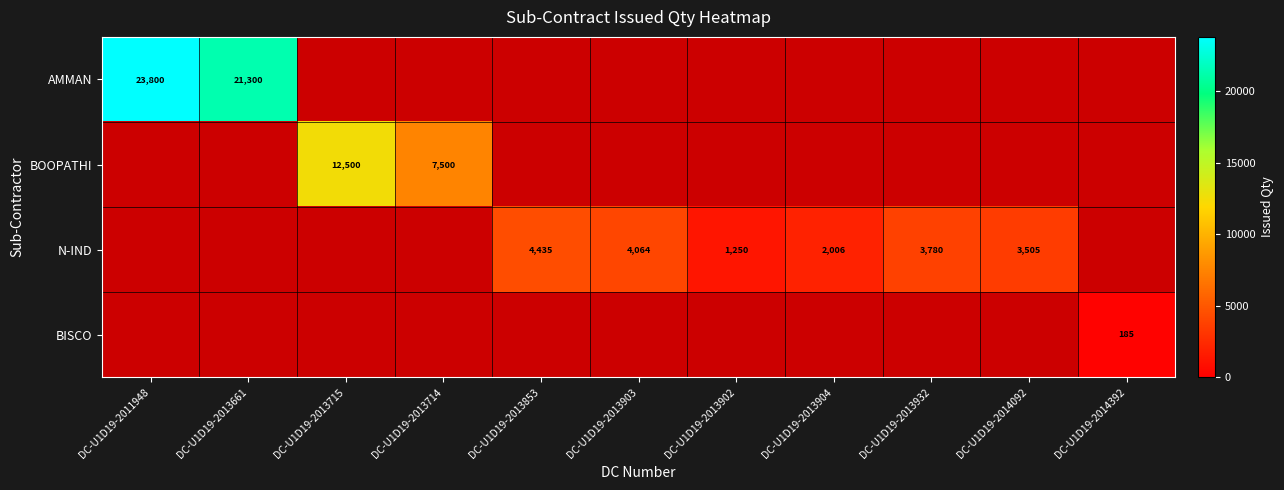

How many categories are shown in the chart?

11